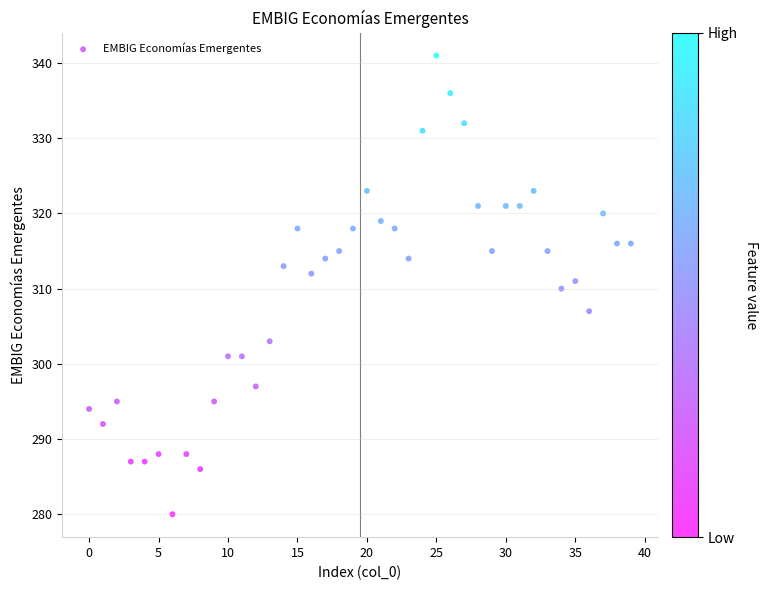

What is the range of Y values (max minus min)?

61